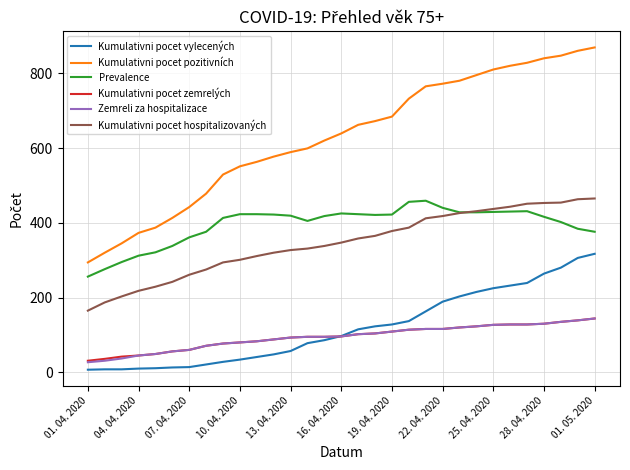

Which series has the widest spread of values?

Kumulativni pocet pozitivních